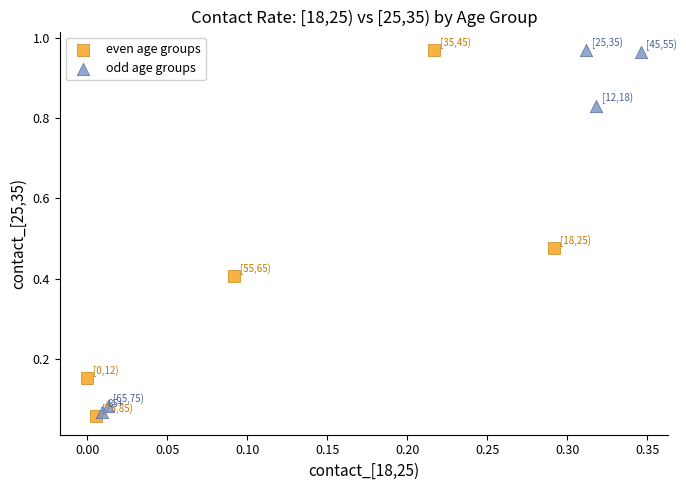

What are all the series names shown in the legend?

even age groups, odd age groups